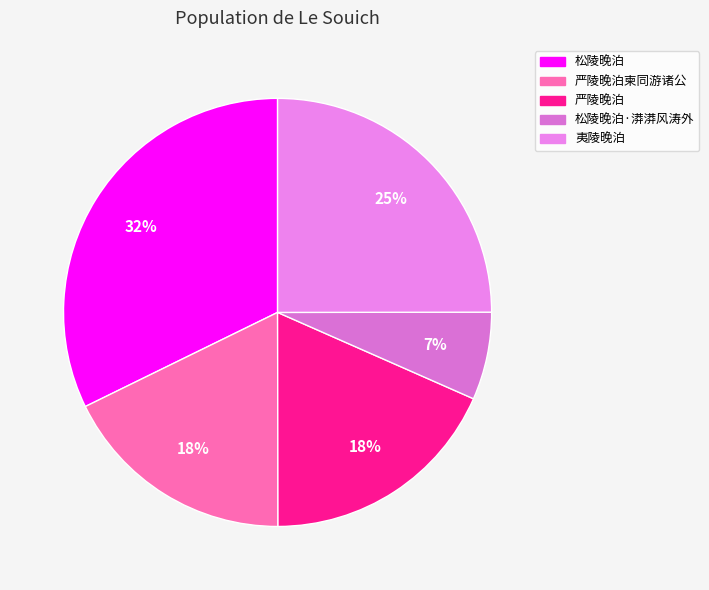

How many slices are in this pie chart?

5